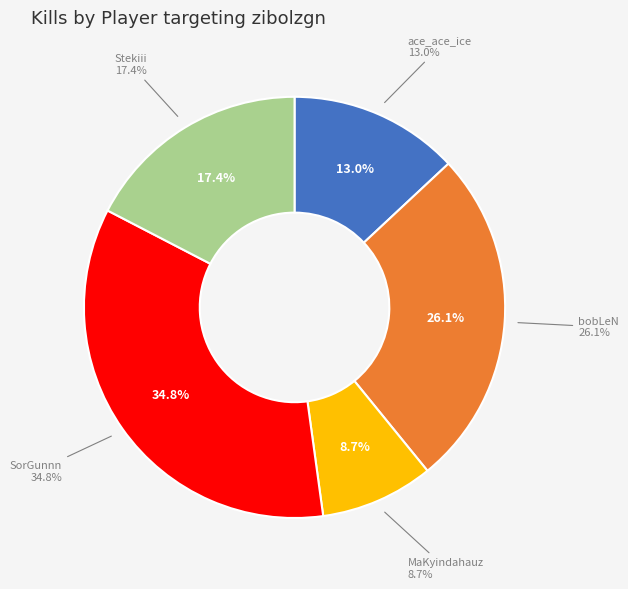

How much of the chart is everything except Stekiii?

82.6%